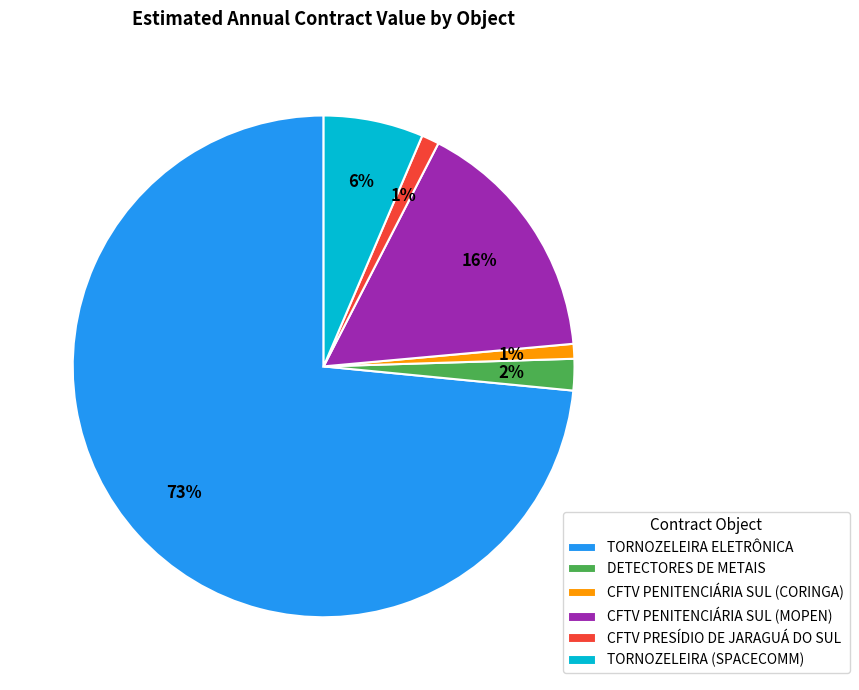

Which slice is the largest?

TORNOZELEIRA ELETRÔNICA